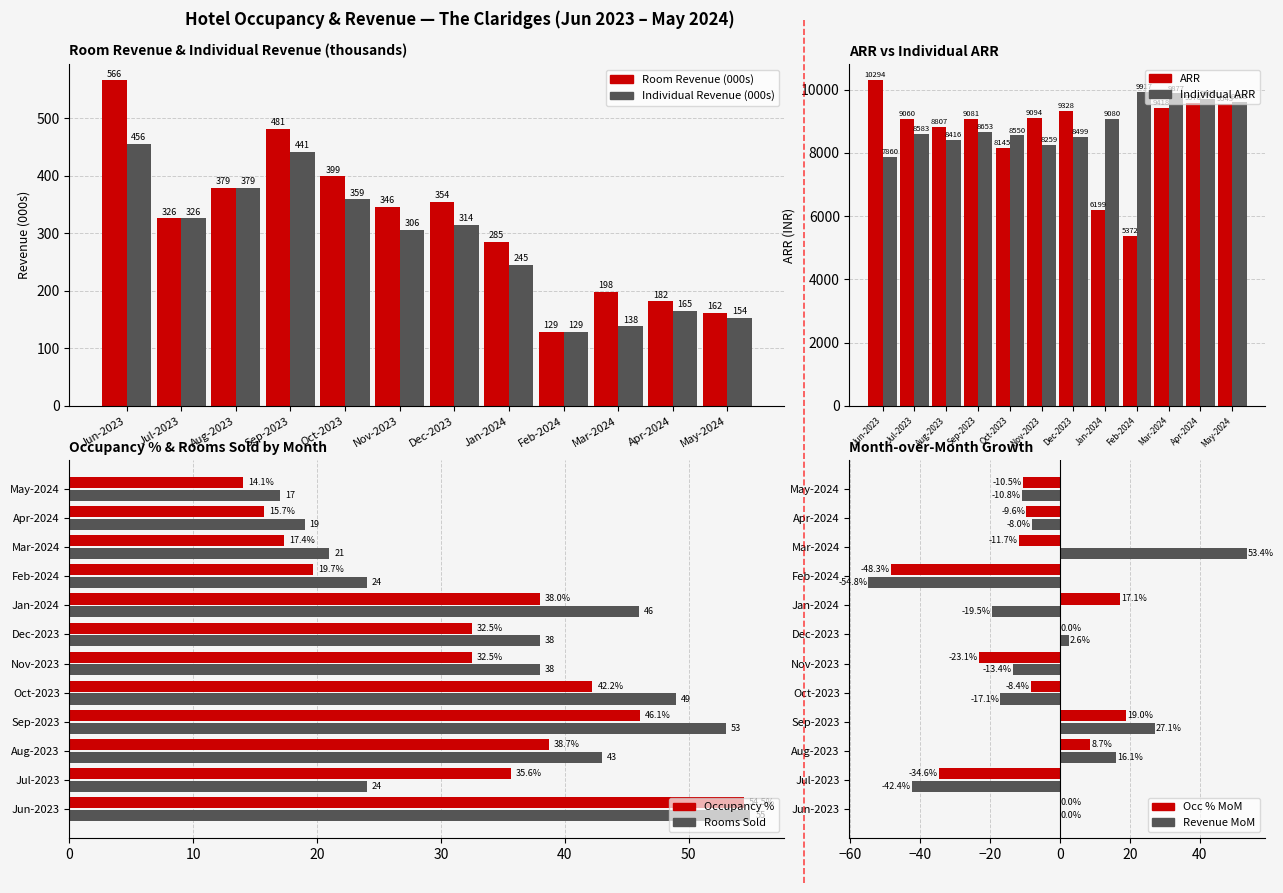

Are the bars grouped side by side (vs. stacked)?

Yes